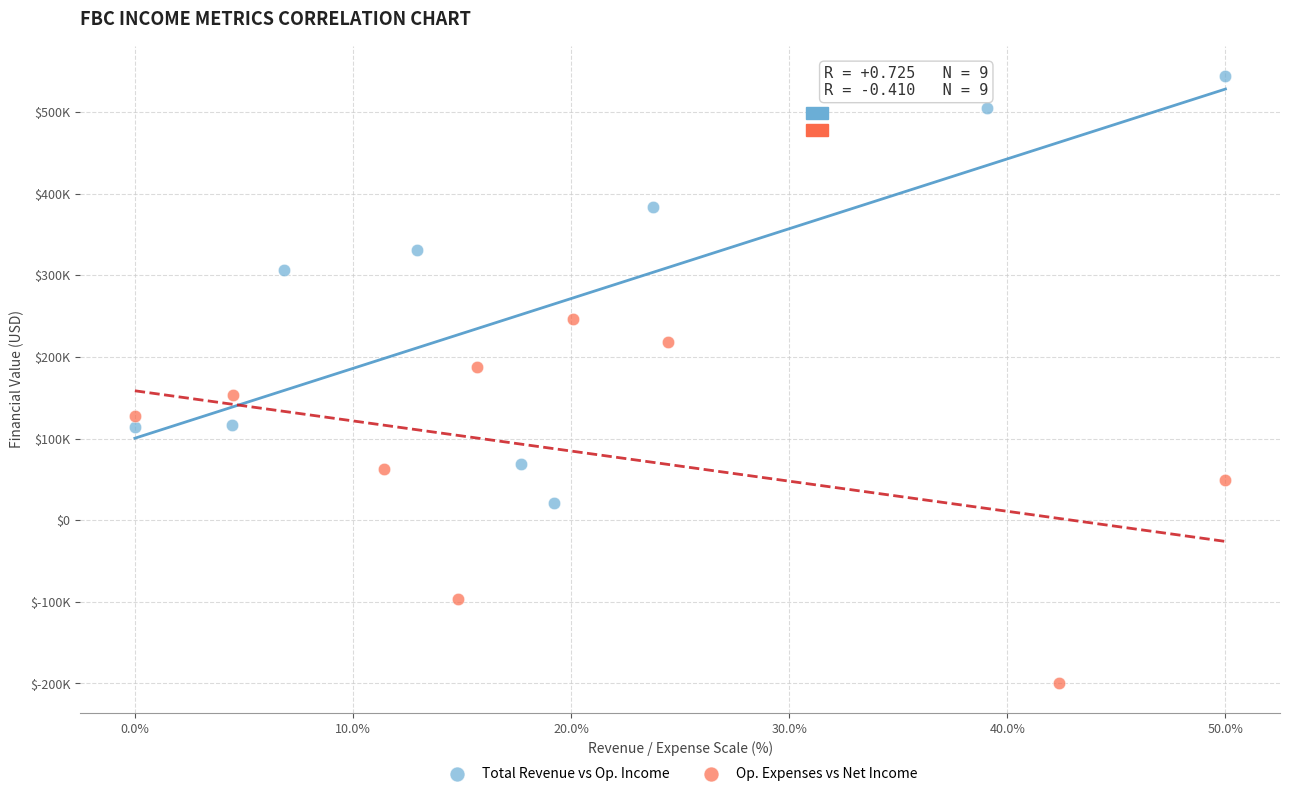

Which series reaches the maximum Y coordinate?

Total Revenue vs Op. Income